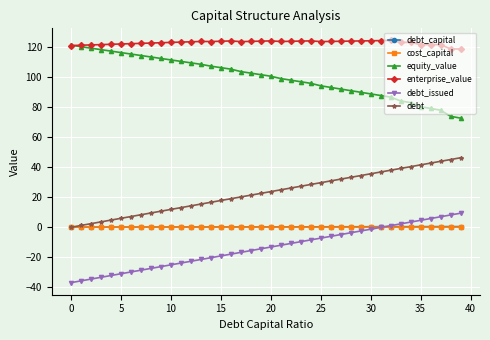

True or false: debt_issued and debt intersect in this chart.

False